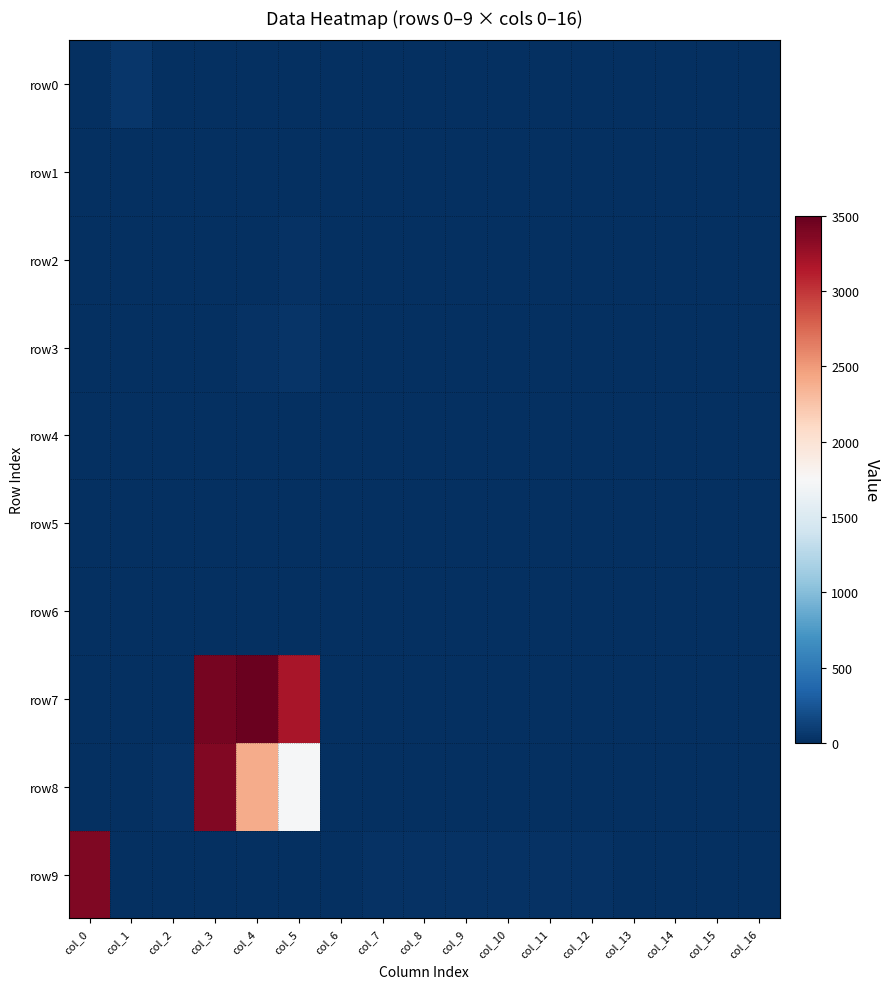

At which category is the sum across all series the highest?

col_3